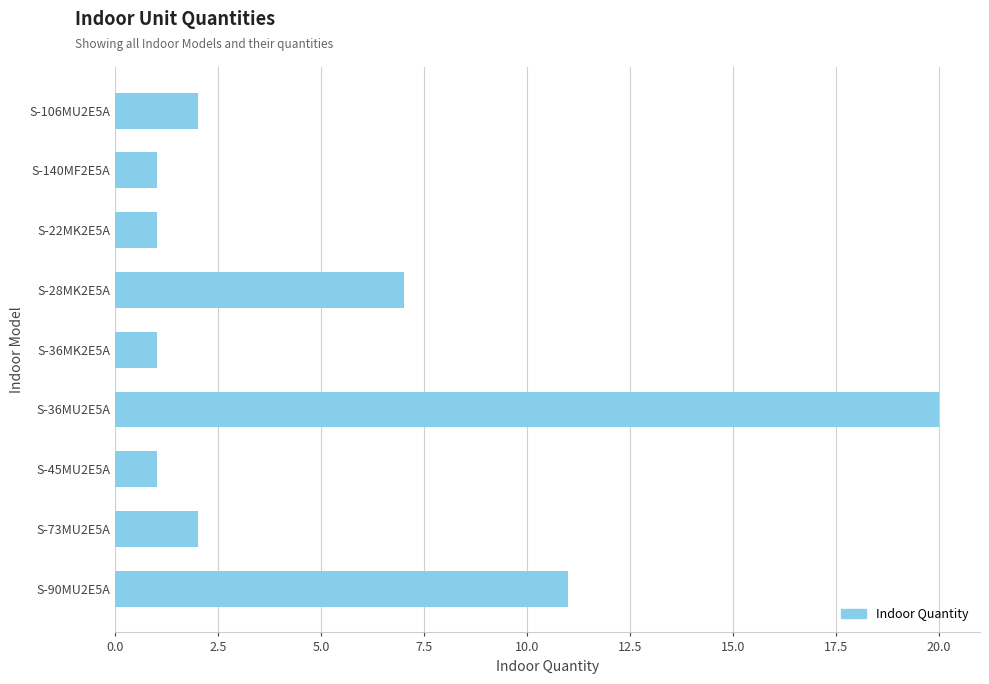

How many bars are there in total?

9